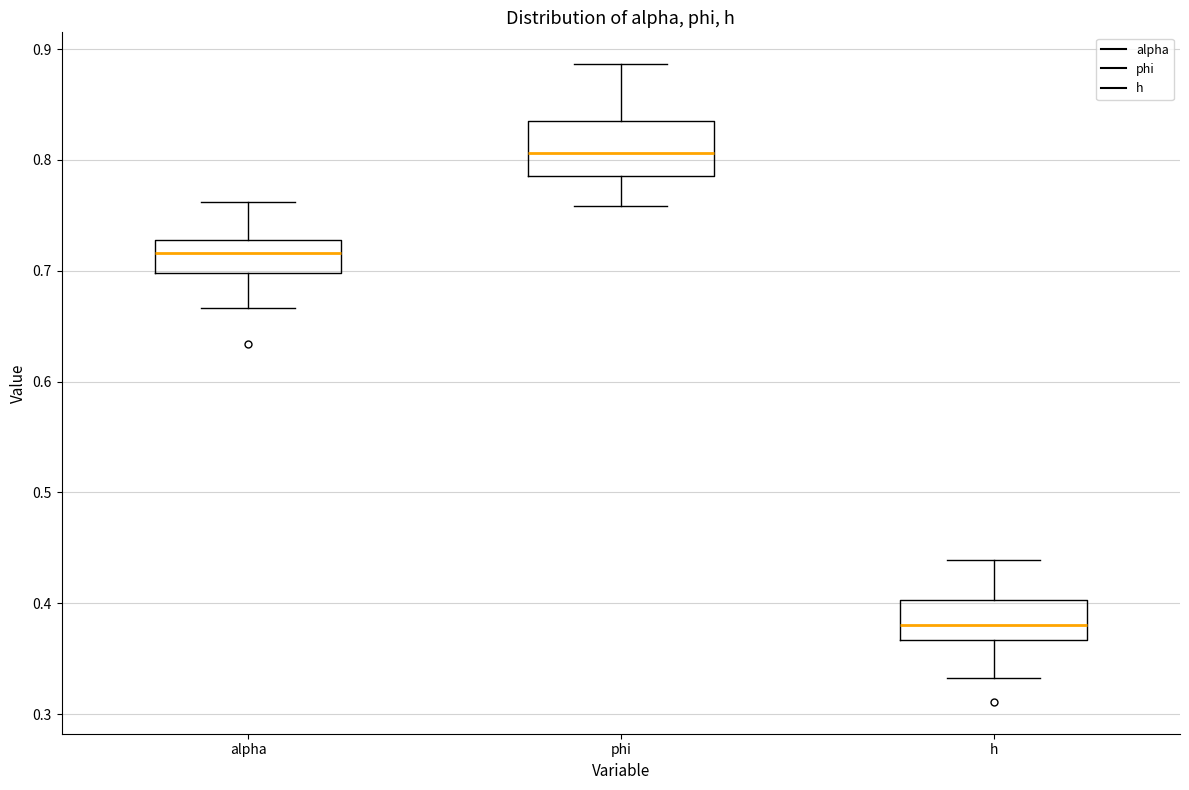

Reading left to right, read every box against the y-axis: the position of its median line, the range the box covers, and the ends of its whiskers. The values are not printed on the chart, so give them approximately, as read against the axis.

alpha: median 0.72, box 0.70 to 0.73, whiskers 0.67 to 0.76
phi: median 0.81, box 0.79 to 0.83, whiskers 0.76 to 0.89
h: median 0.38, box 0.37 to 0.40, whiskers 0.33 to 0.44